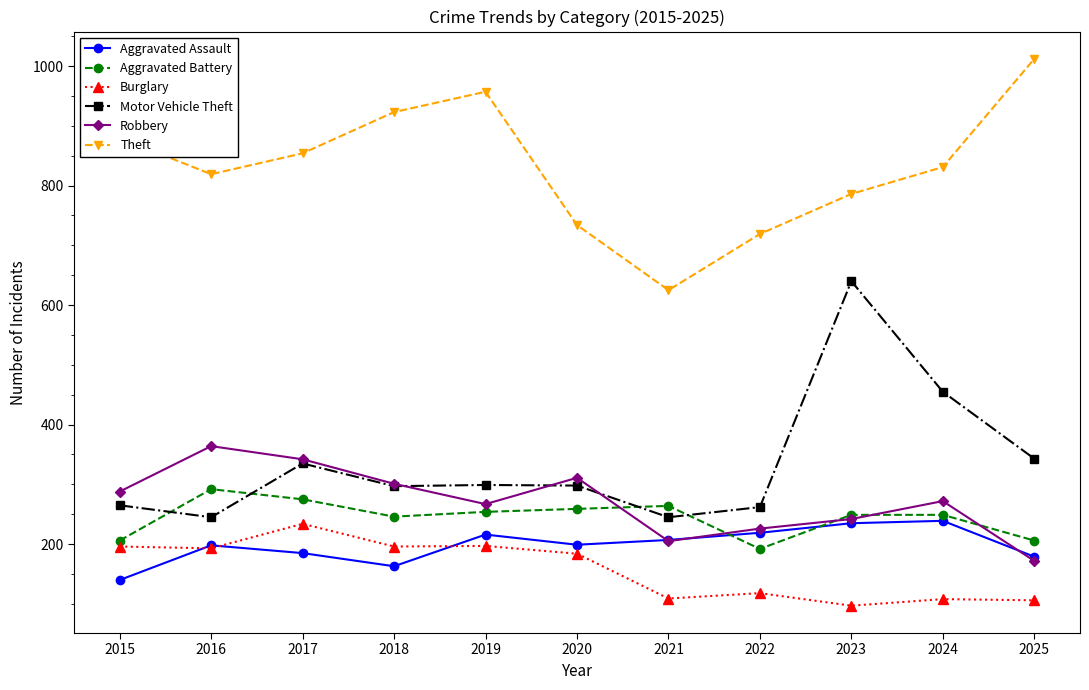

Where does the Theft series first go above 831?

2015